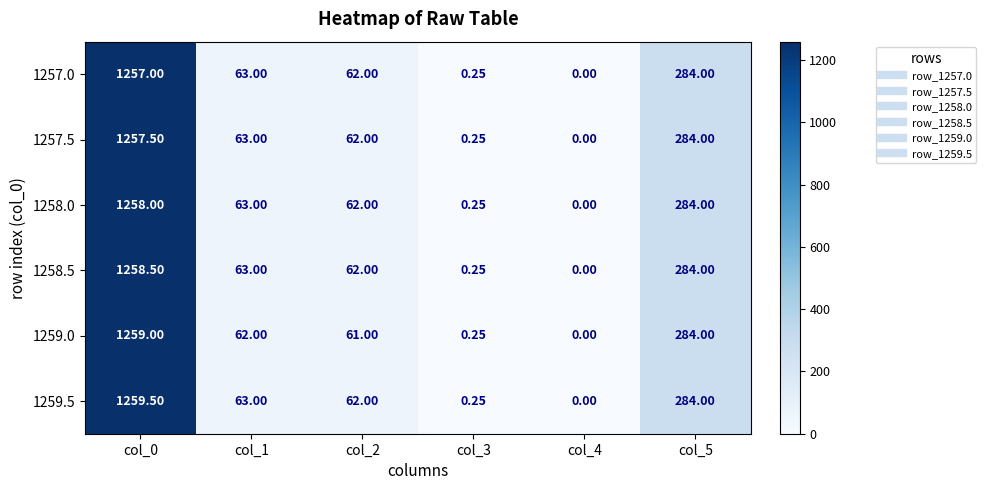

Is the value of 1257.0 at col_3 greater than the value of 1258.0 at col_5?

No